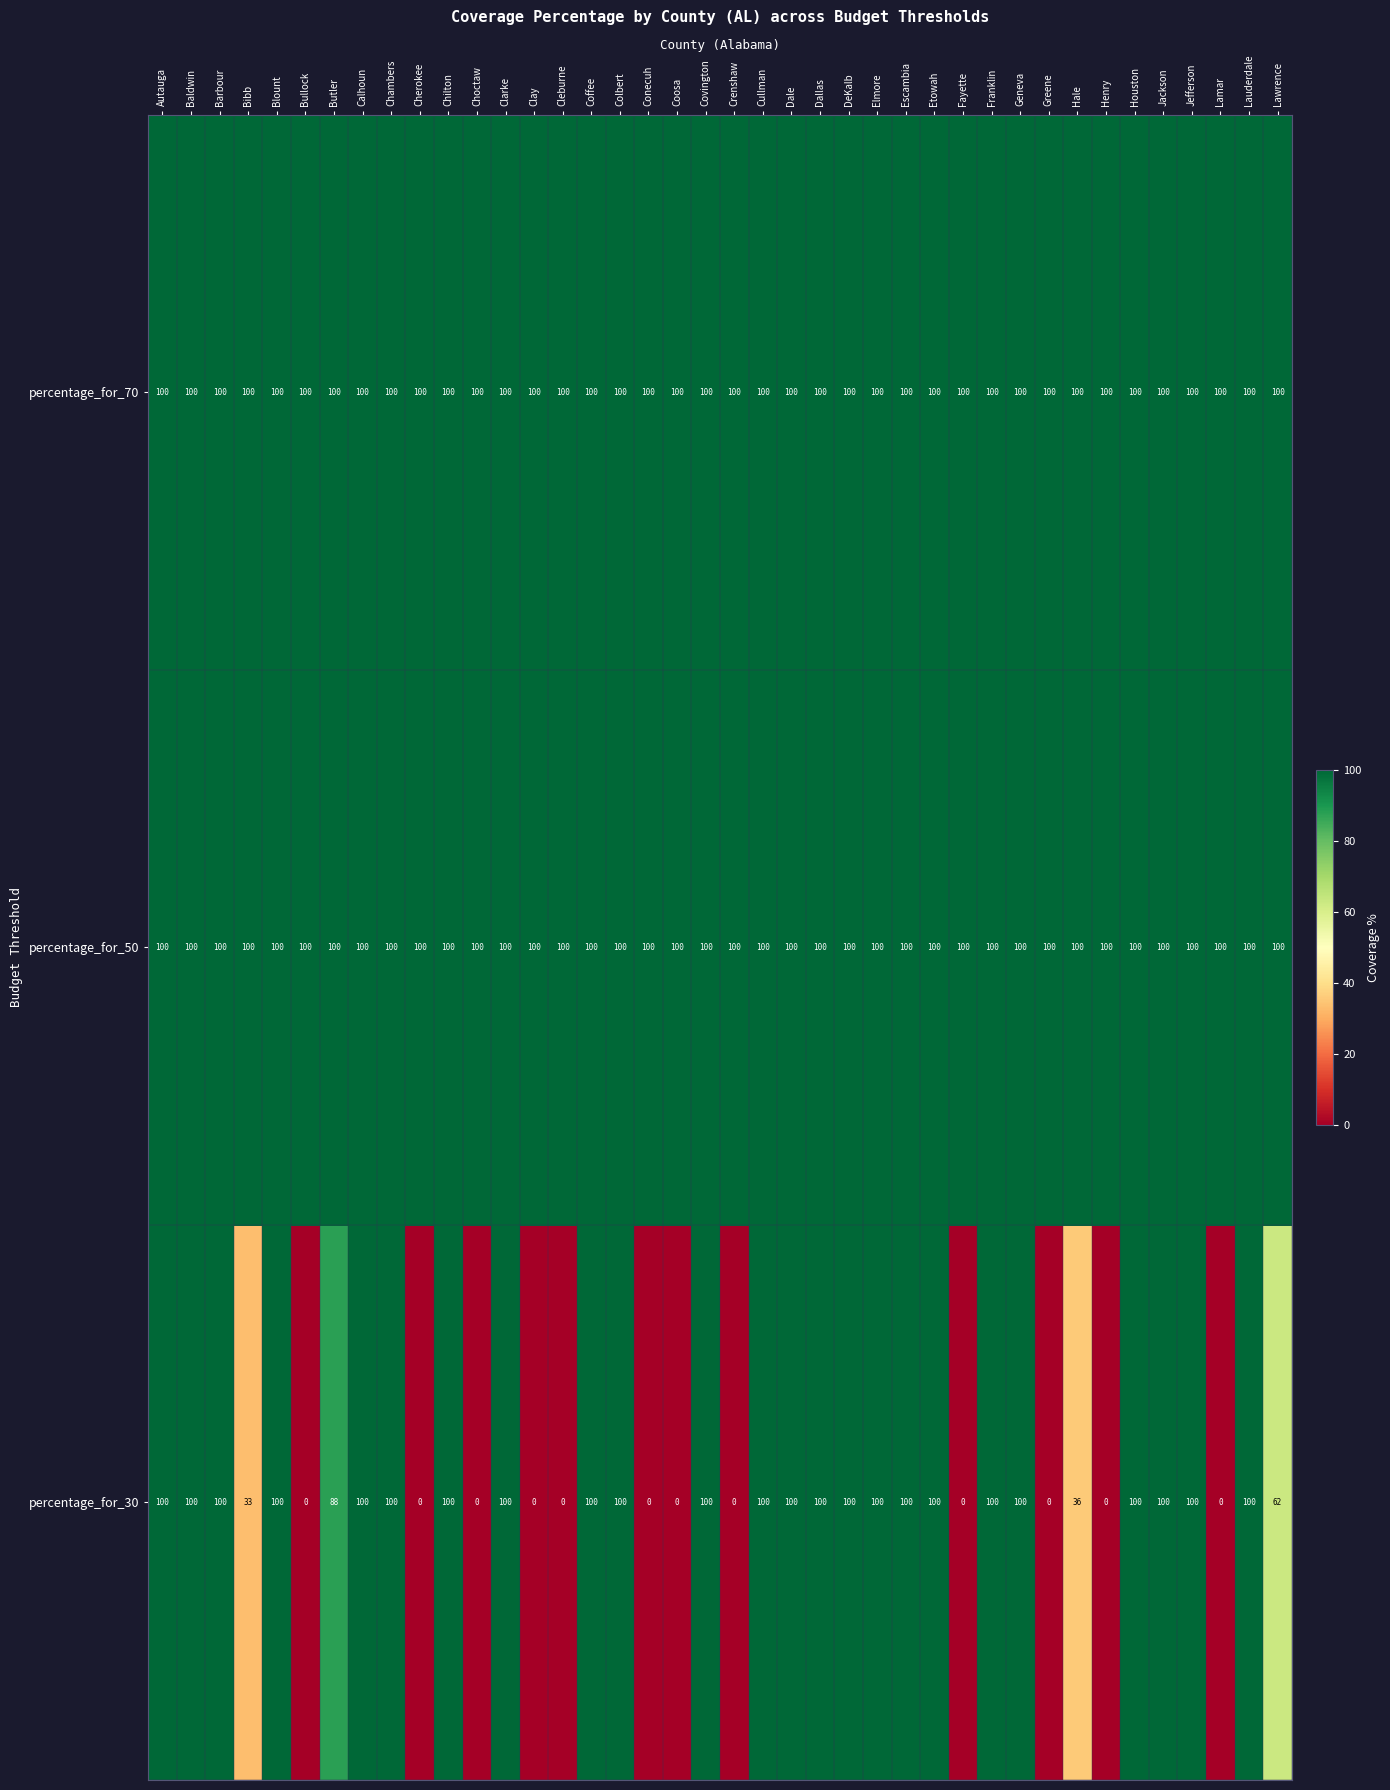

Which series has the widest spread of values?

percentage_for_30